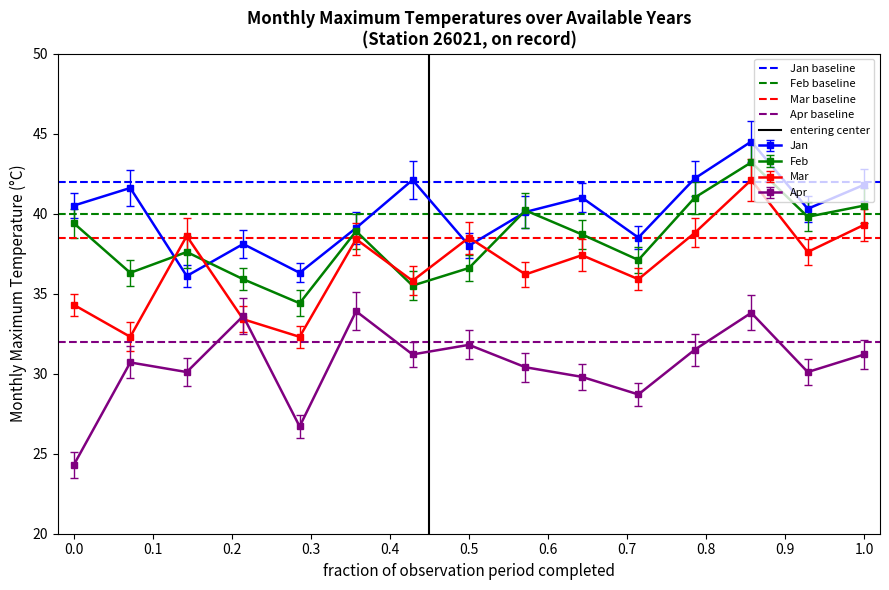

What is the average value of the Mar baseline series?

38.5